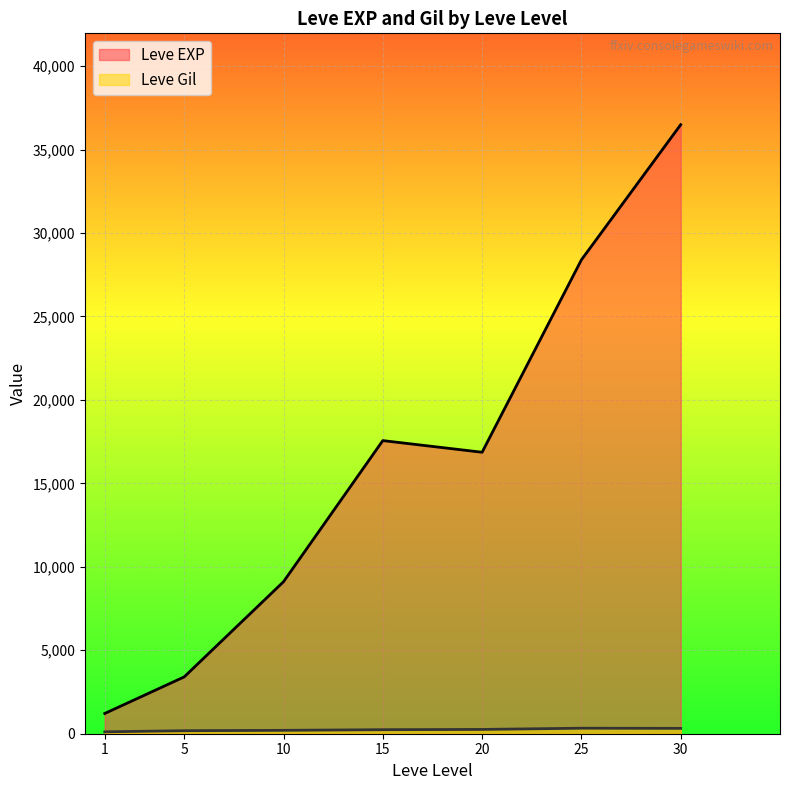

Where does the Leve EXP series first go above 8930?

10